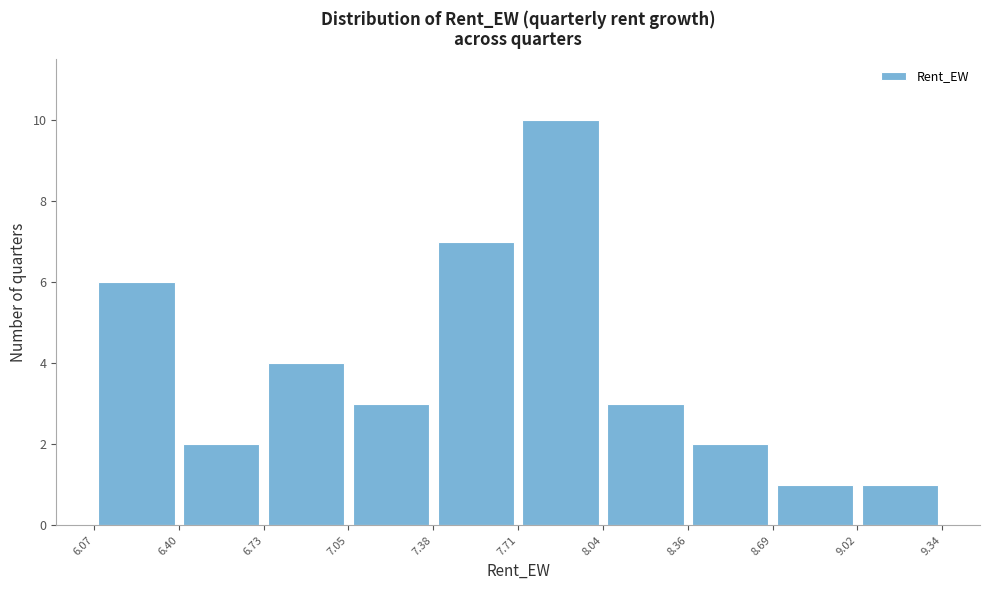

What is the height of the bar covering 9.02 to 9.34 on the x-axis? The values are not printed on the chart, so give them approximately, as read against the axis.

1